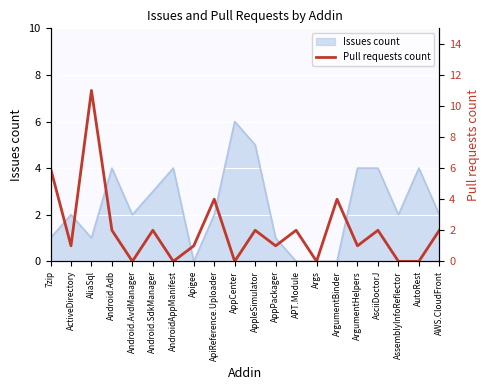

How many points are higher than both their immediate neighbors (excluding endpoints)?

7